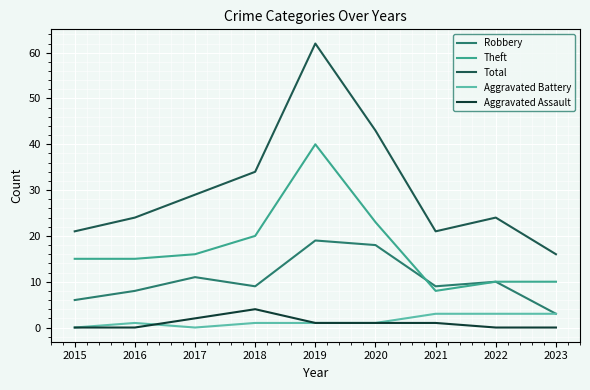

Which series has the widest spread of values?

Total